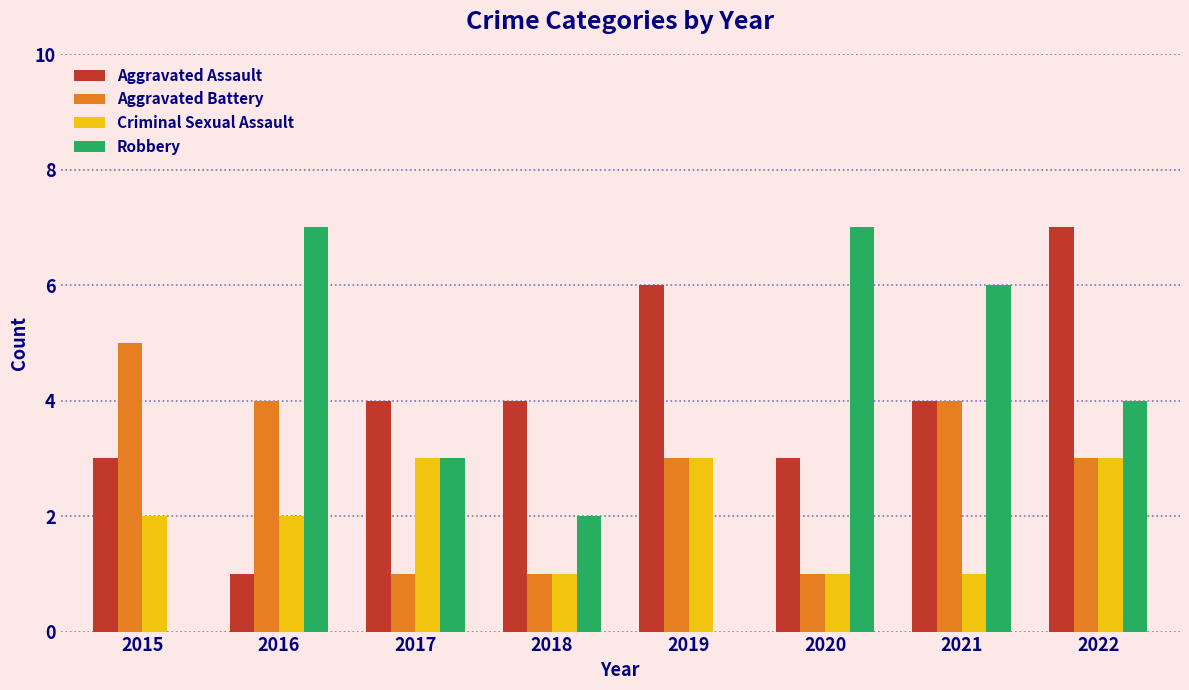

What is the sum of the Robbery values at 2019 and 2020?

7